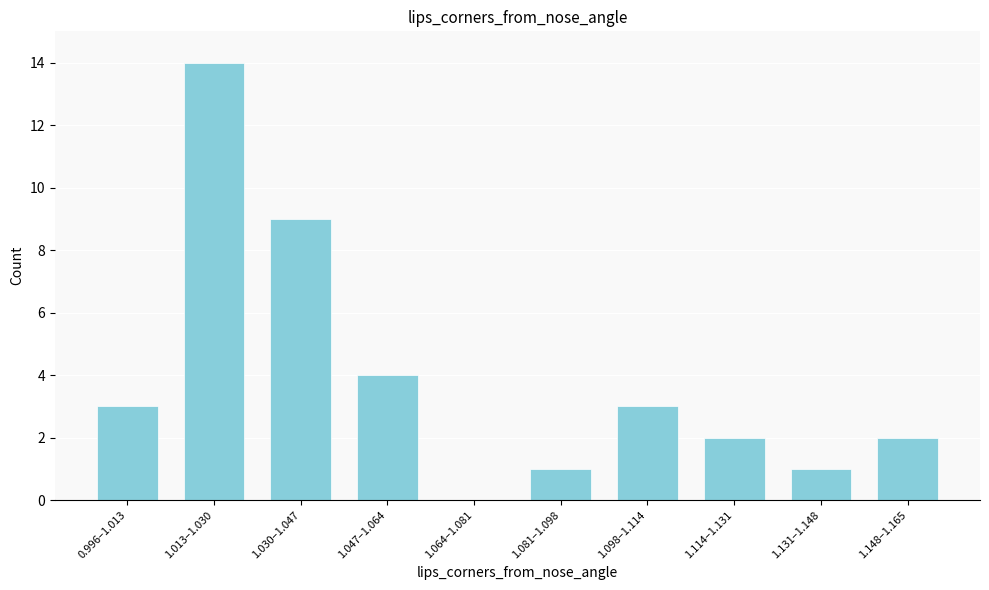

Reading left to right, list all the values displayed in this chart.

0.996–1.013=3	1.013–1.030=14	1.030–1.047=9	1.047–1.064=4	1.064–1.081=0	1.081–1.098=1	1.098–1.114=3	1.114–1.131=2	1.131–1.148=1	1.148–1.165=2